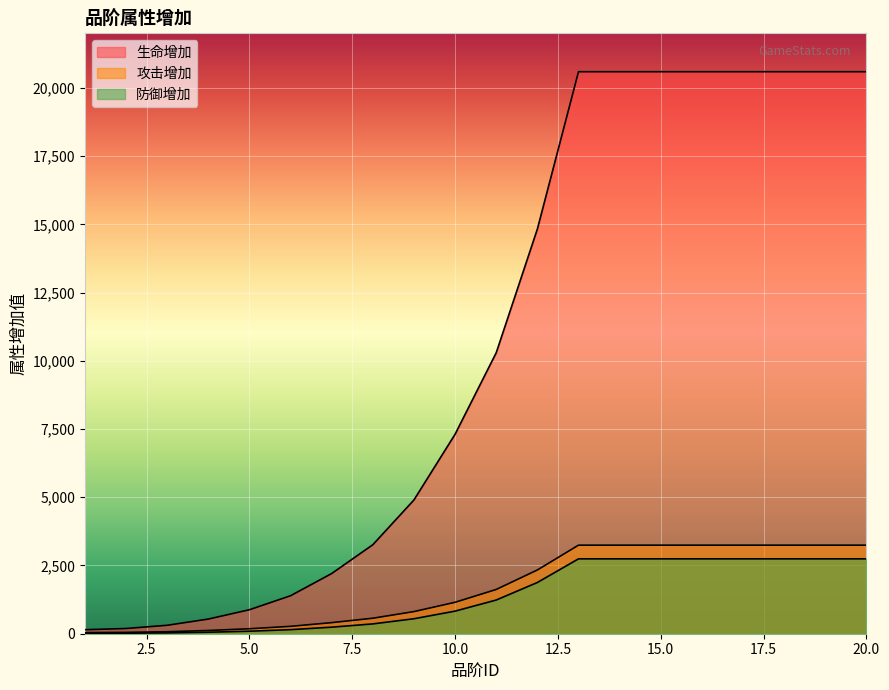

Is it true that 防御增加 equals 549 at 9?

True